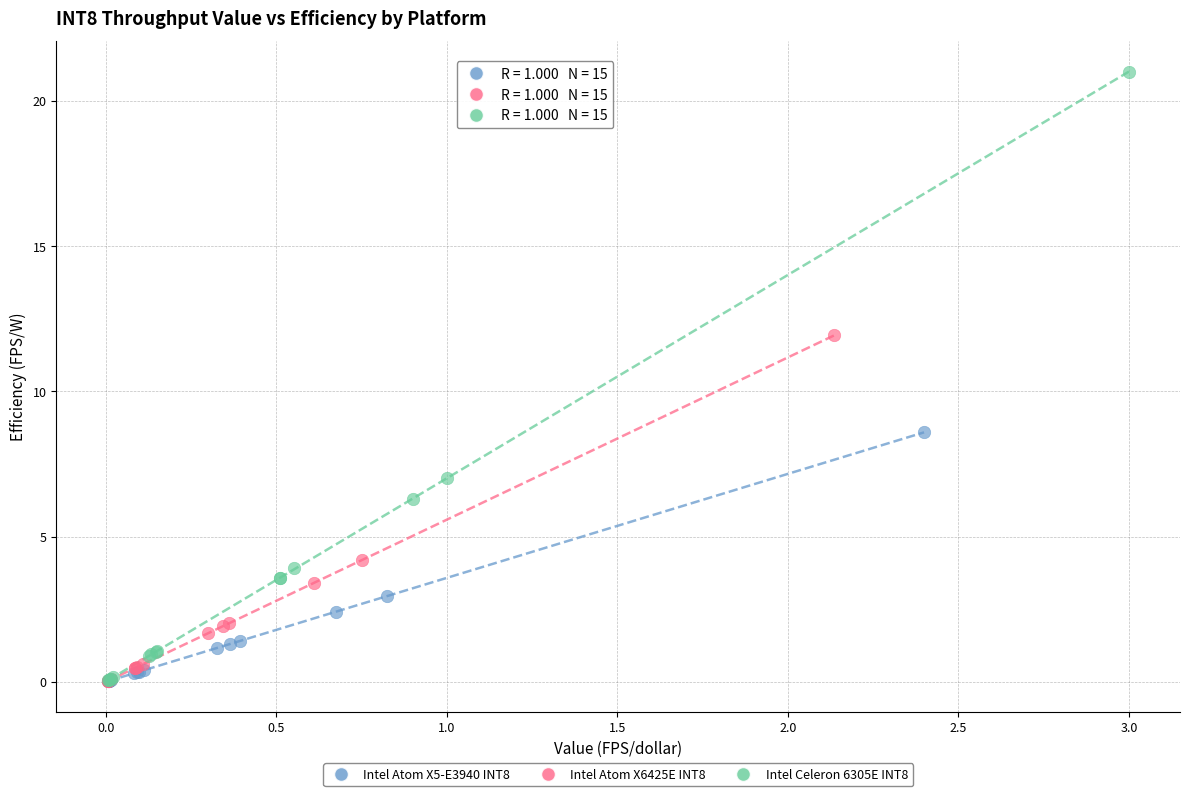

What are all the series names shown in the legend?

Intel Atom X5-E3940 INT8, Intel Atom X6425E INT8, Intel Celeron 6305E INT8